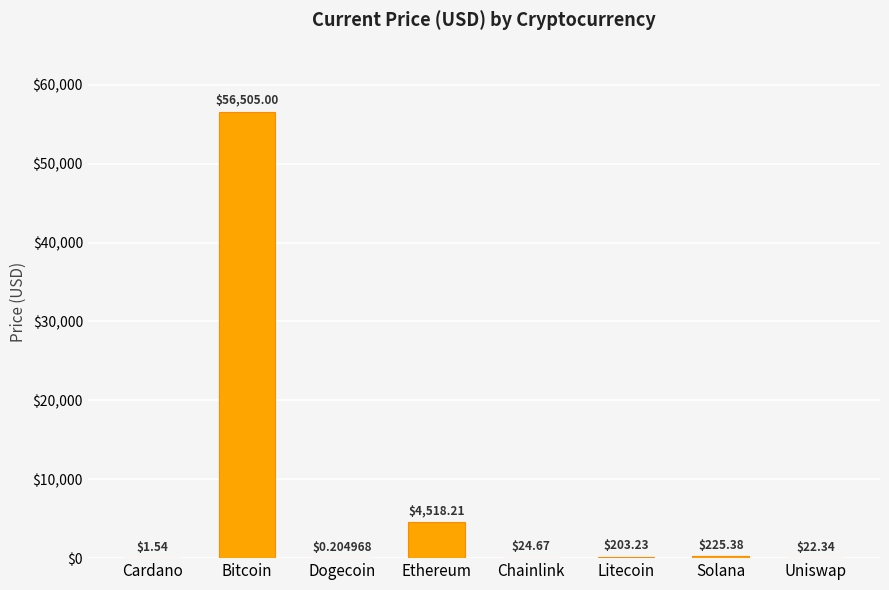

Are the bars horizontal?

No